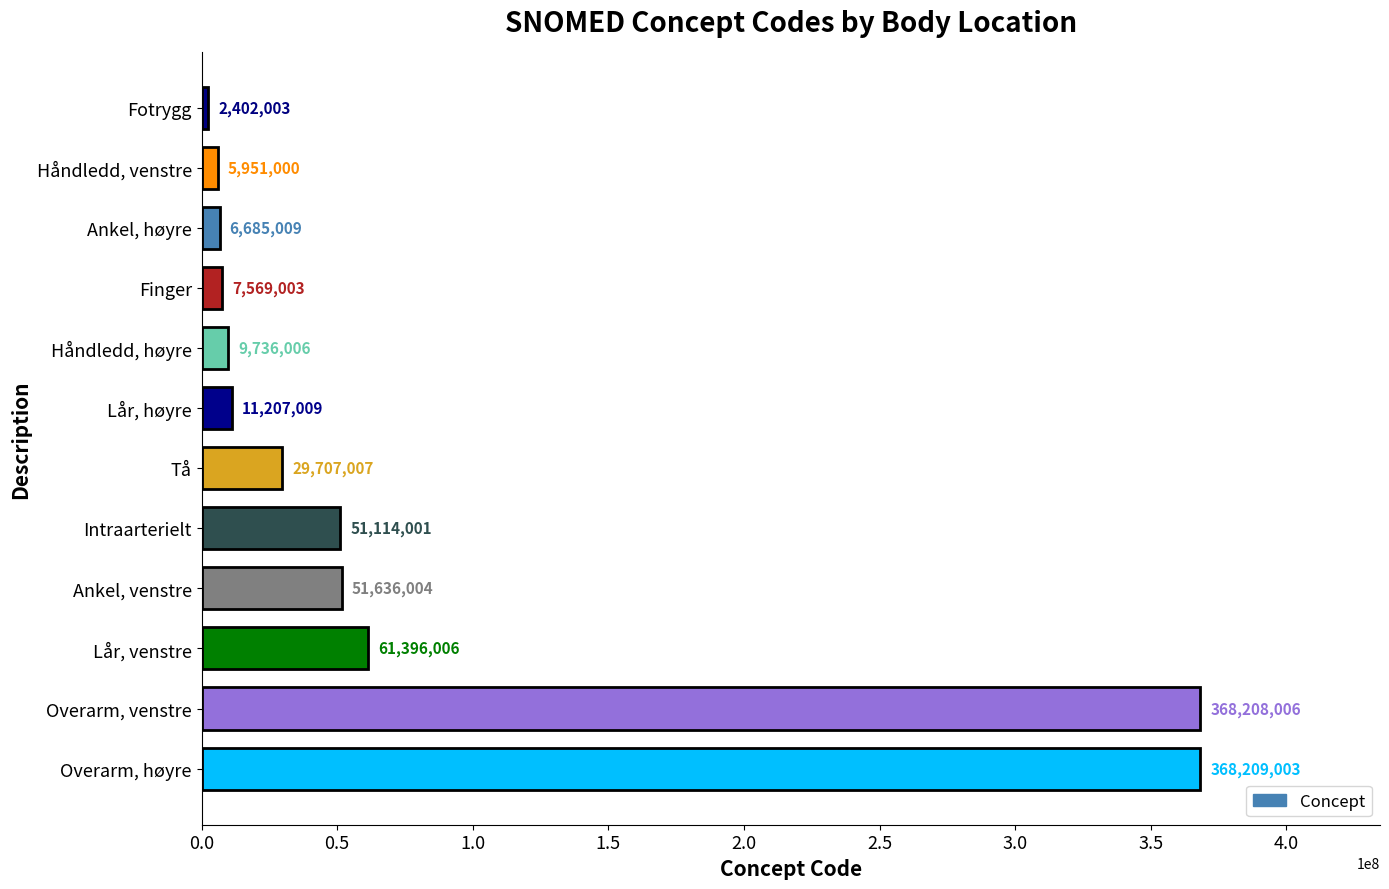

What is the ratio of the value at Lår, høyre to the value at Finger?

1.5